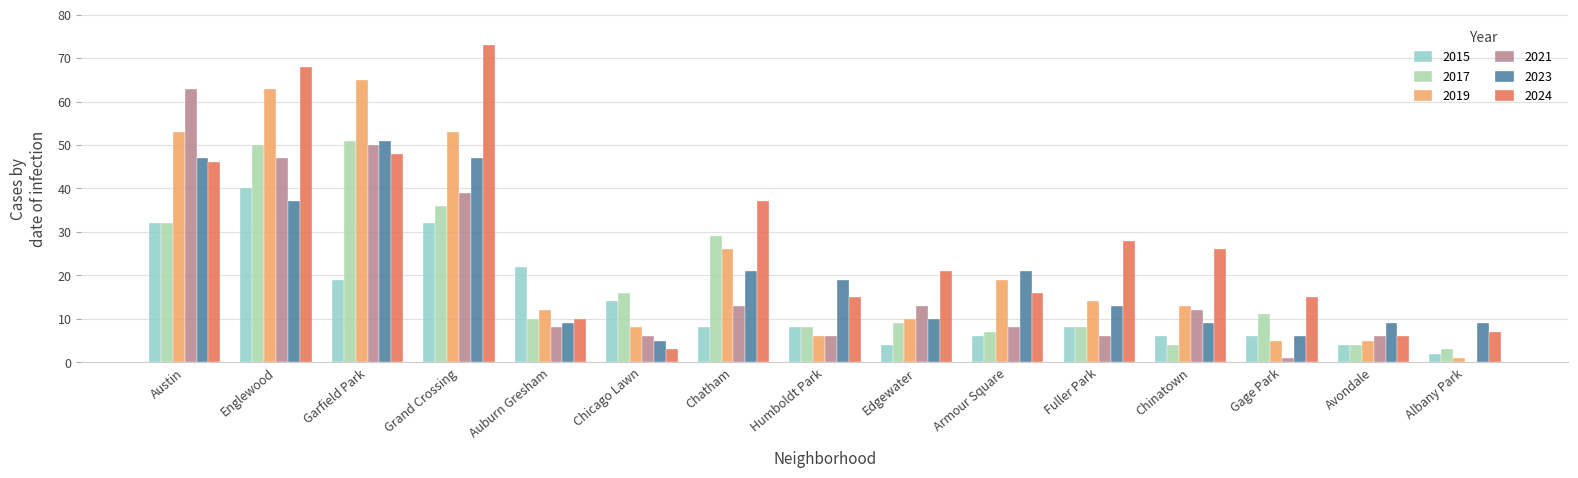

At which category is the sum across all series the highest?

Englewood